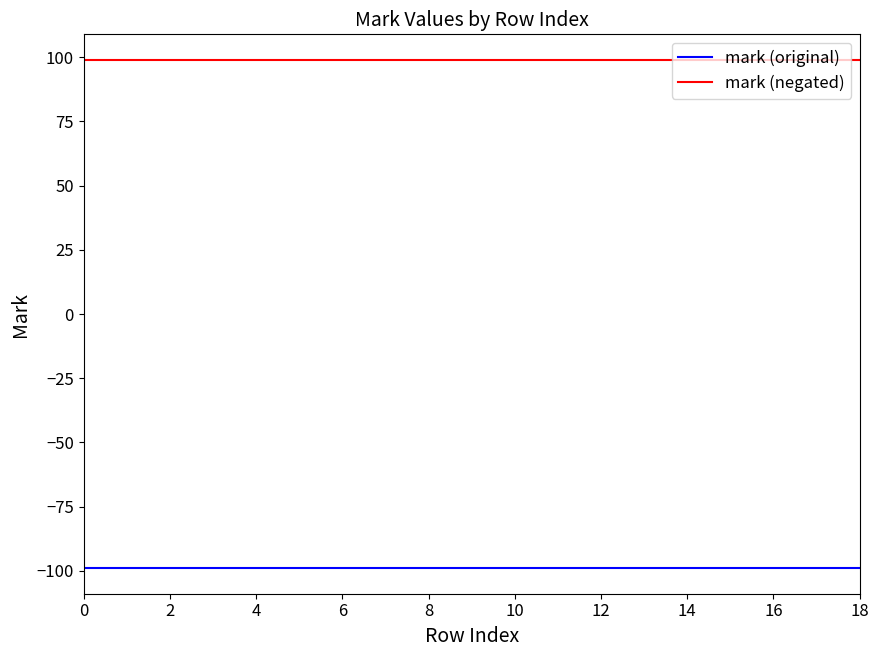

True or false: mark (negated) and mark (original) cross at least once.

False